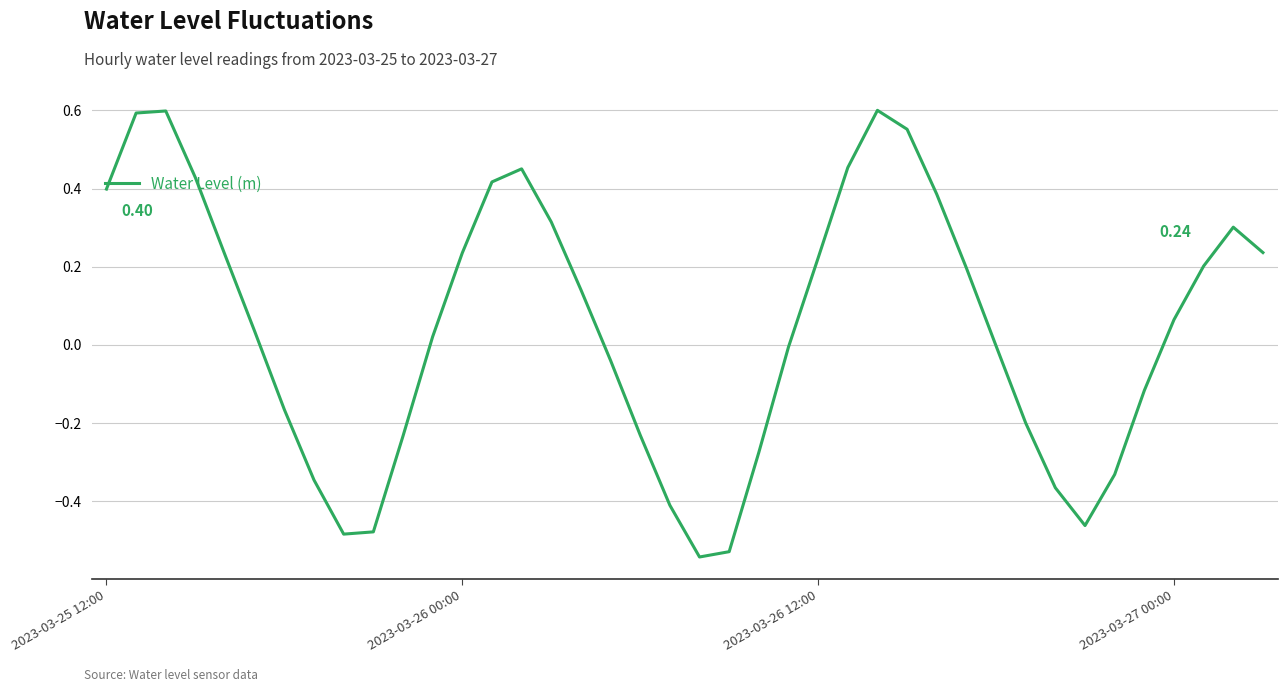

What is the difference between the maximum and minimum values?

1.1